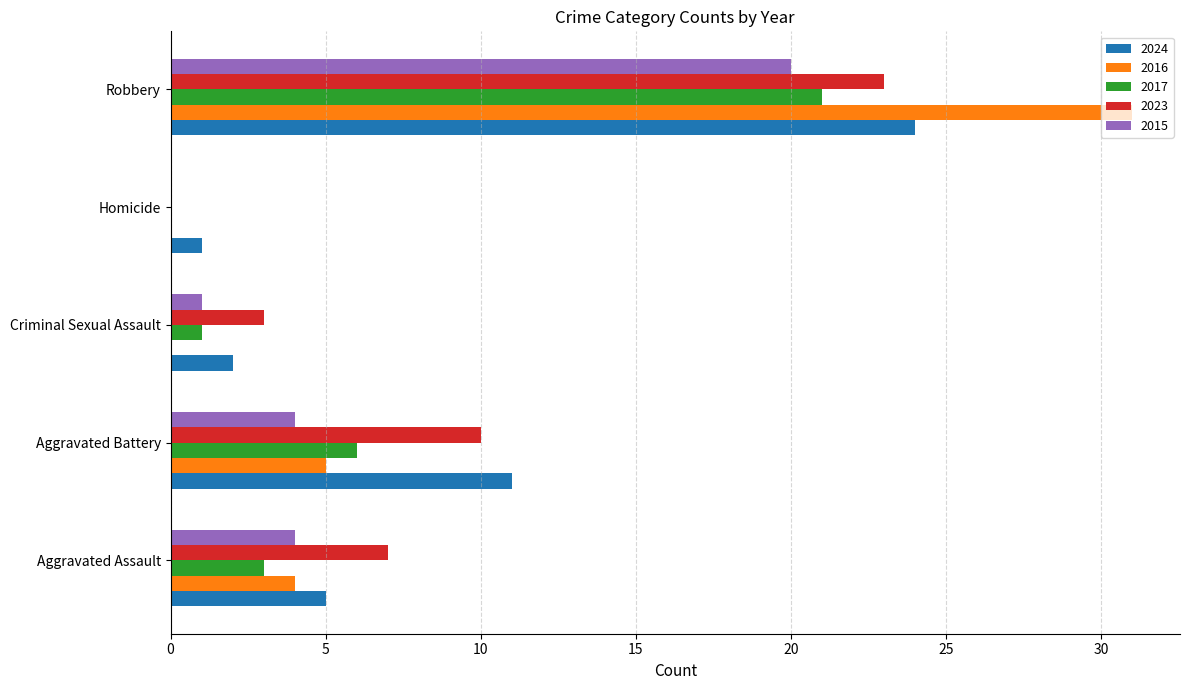

Is it true that 2024 equals 18 at Aggravated Battery?

False